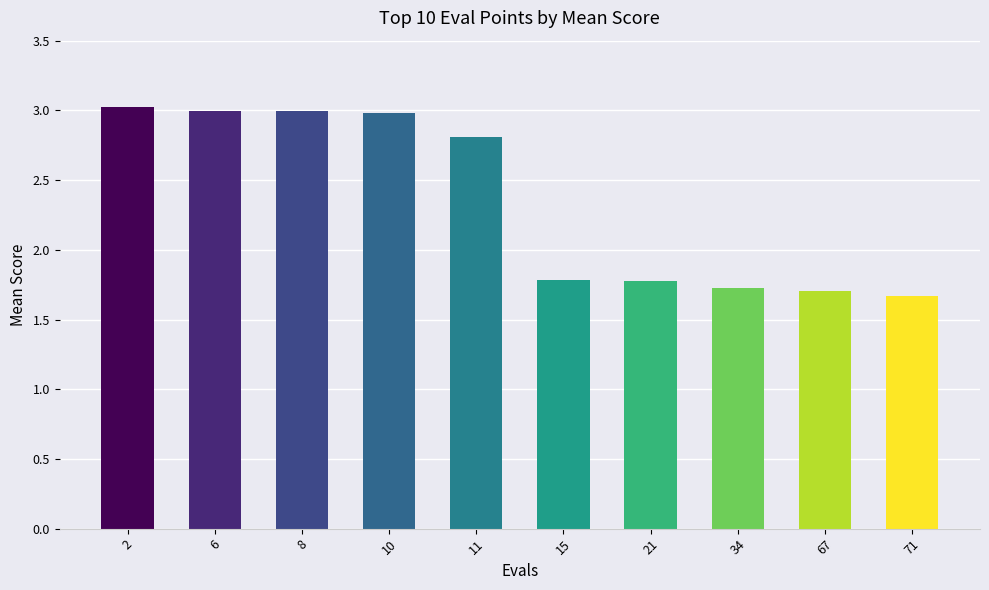

What is the maximum value shown in the chart?

3.0